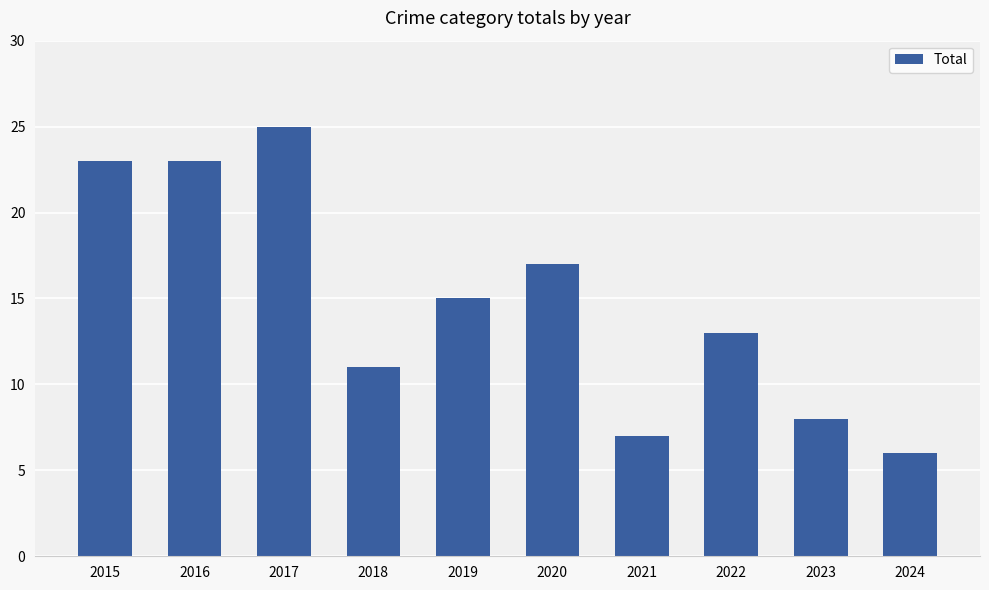

Reading left to right, list all the values displayed in this chart.

23	23	25	11	15	17	7	13	8	6